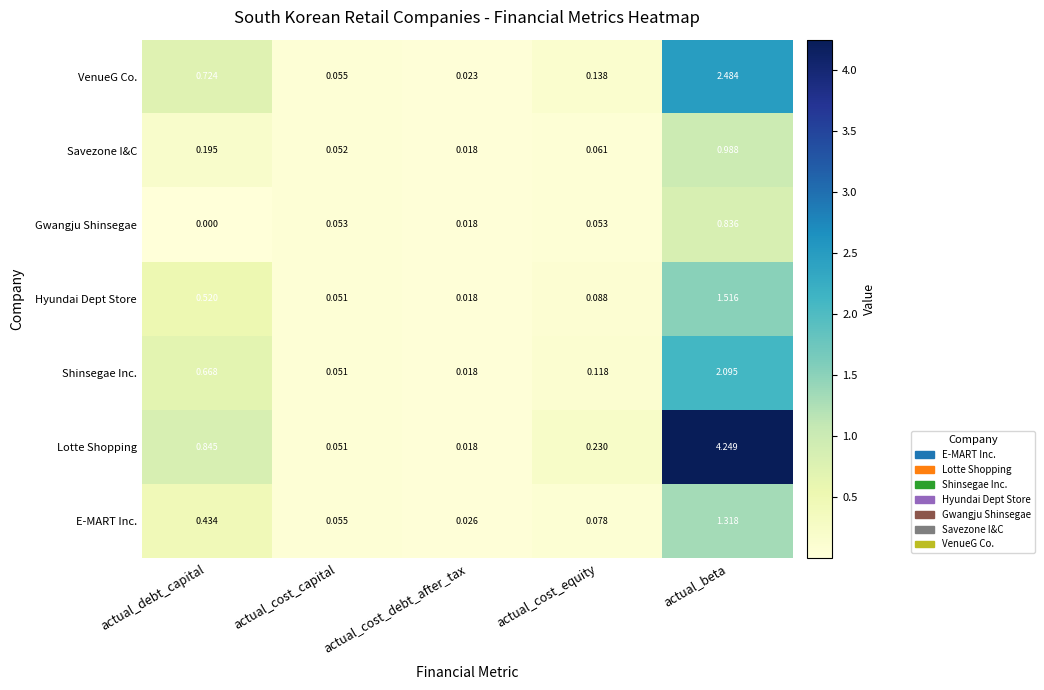

List the labels in order of Lotte Shopping value, largest first.

actual_beta, actual_debt_capital, actual_cost_equity, actual_cost_capital, actual_cost_debt_after_tax